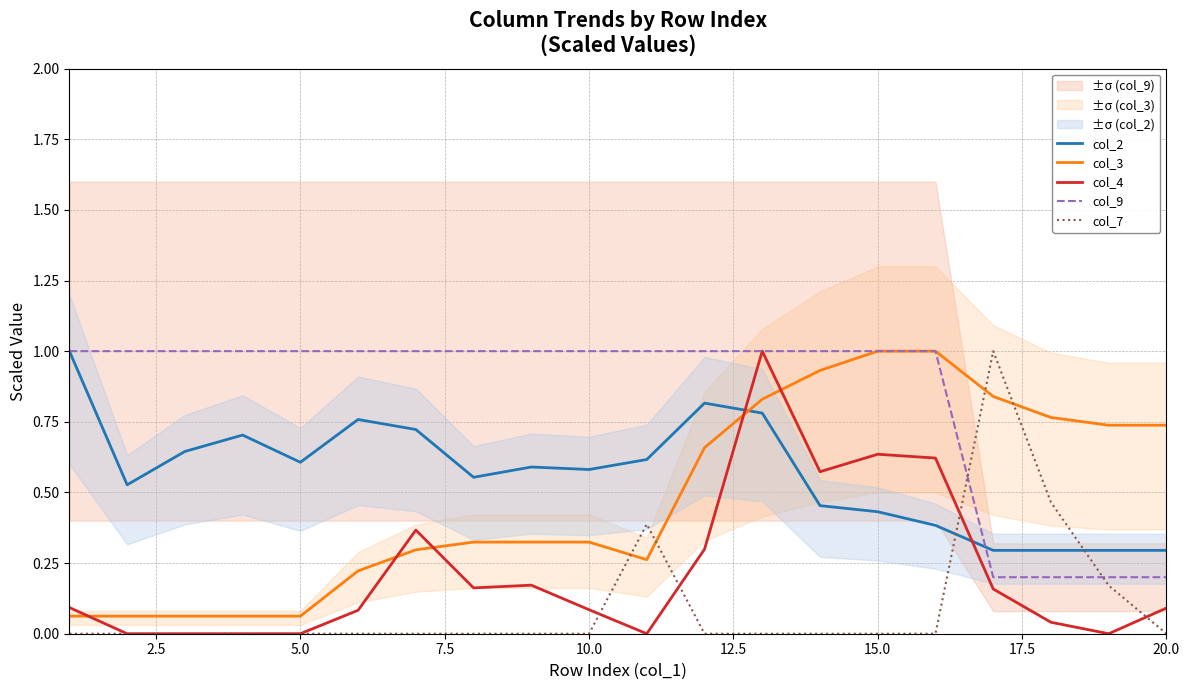

Rank the series by their maximum value, from lowest to highest.

col_2, col_3, col_4, col_9, col_7